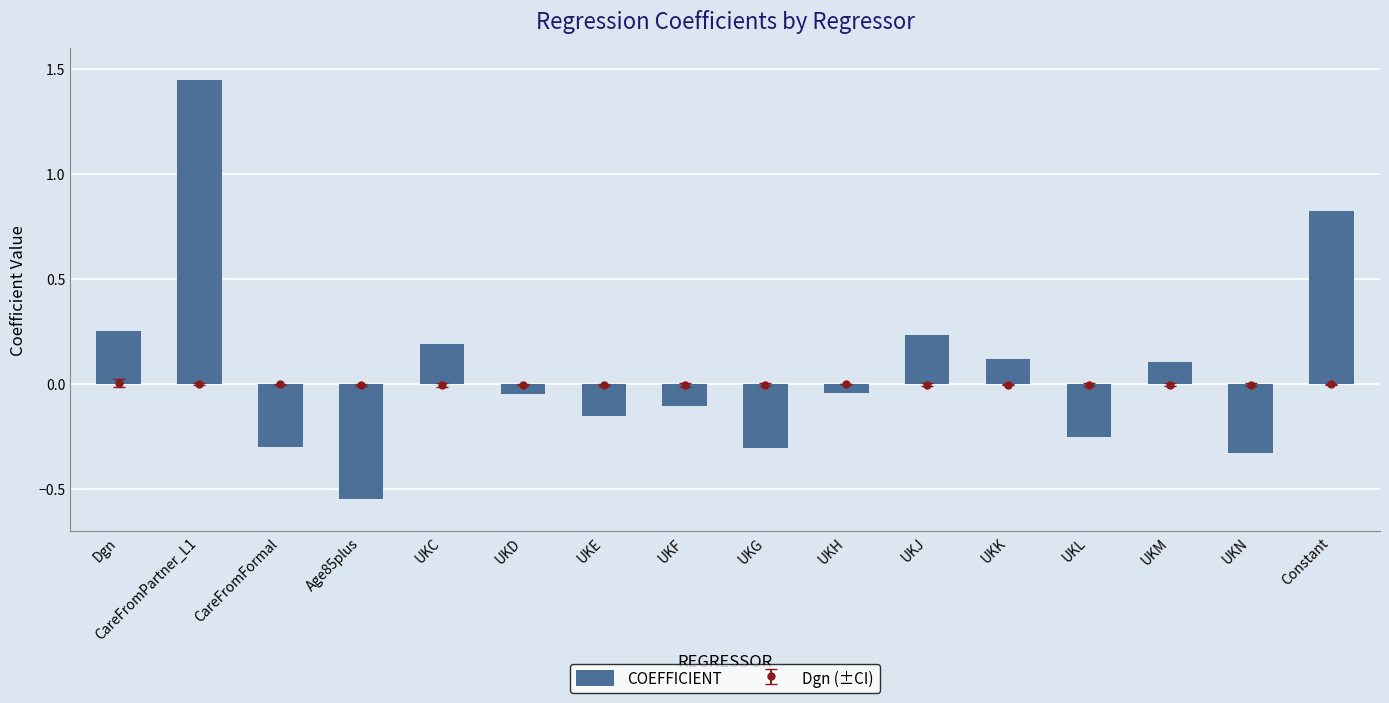

What position from the left is UKN?

15